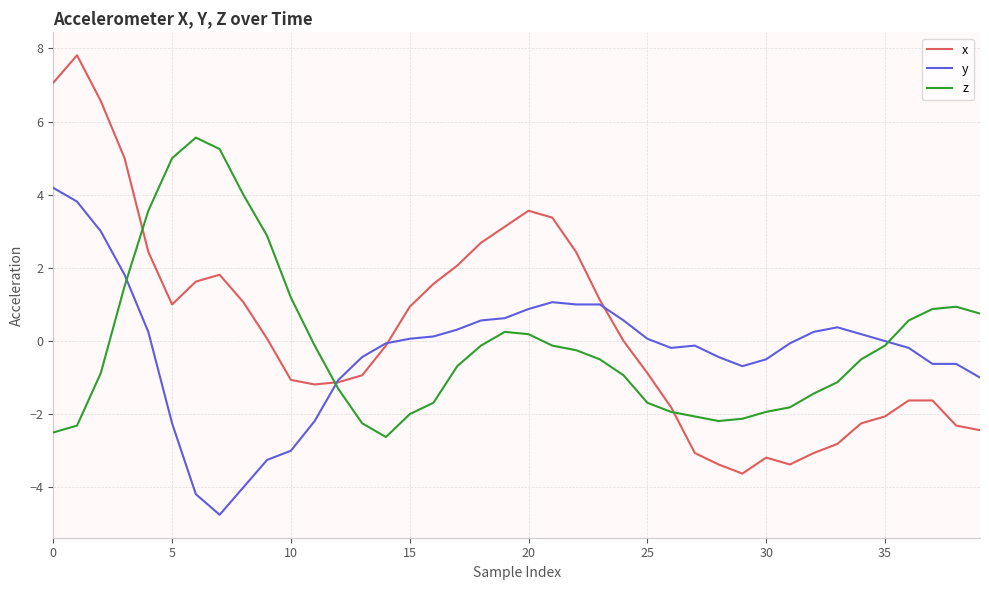

Rank the series by their maximum value, from highest to lowest.

x, z, y